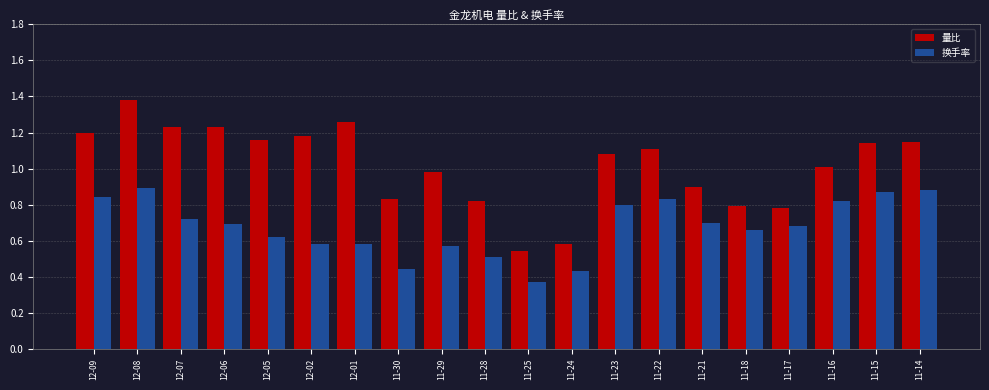

Between 12-05 and 11-17, which series saw the biggest shift?

量比